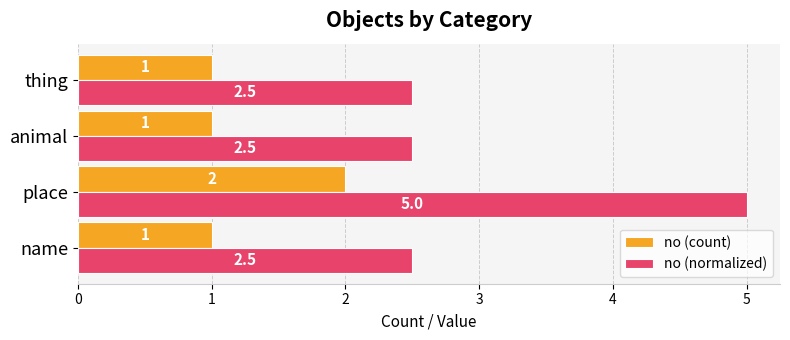

Which series changed the most between name and place?

no (normalized)